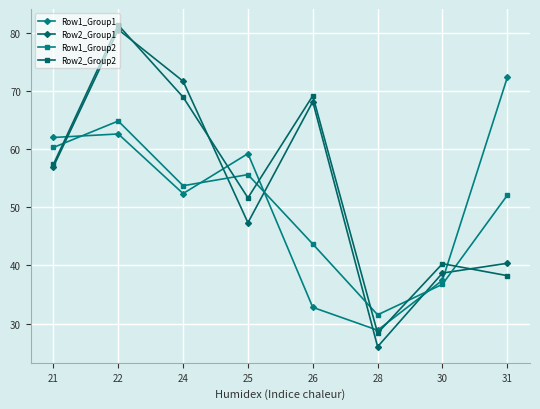

Does the chart display data point markers on the line(s)?

Yes